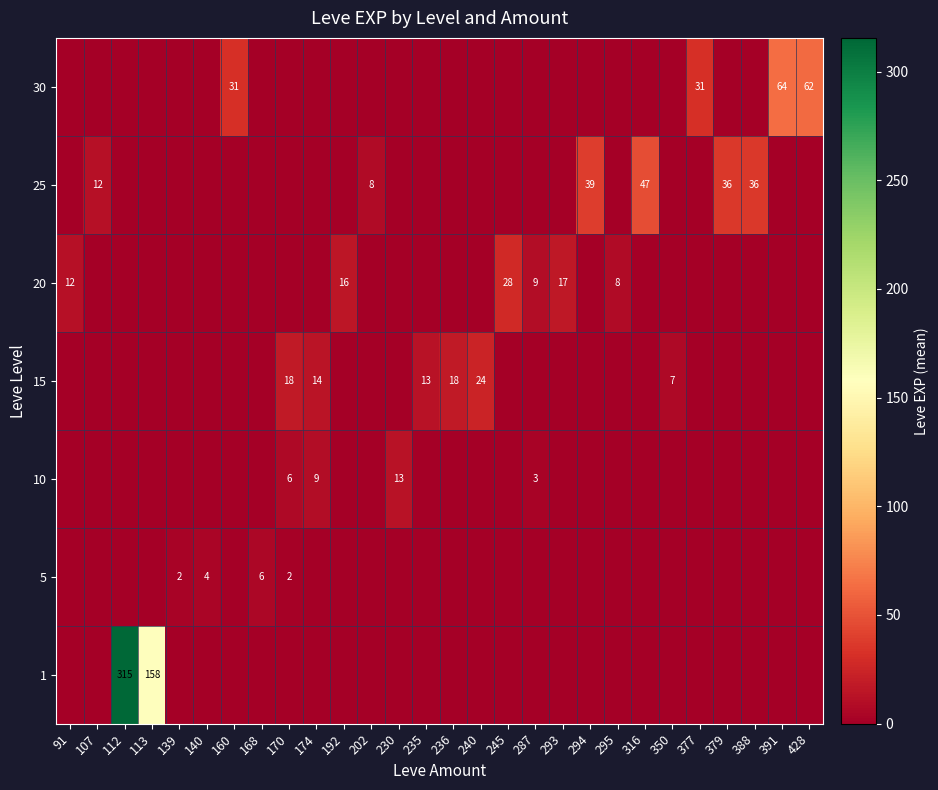

Is it true that 15 equals 35 at 240?

False